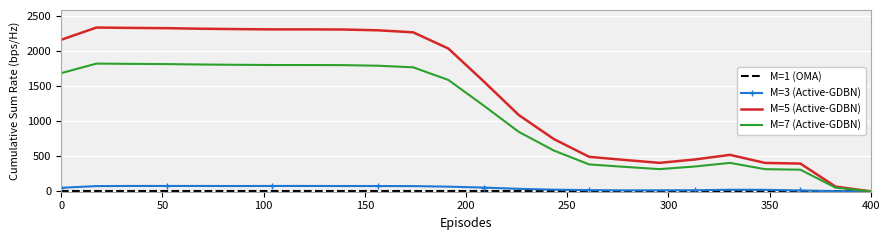

Which series has the widest spread of values?

M=5 (Active-GDBN)